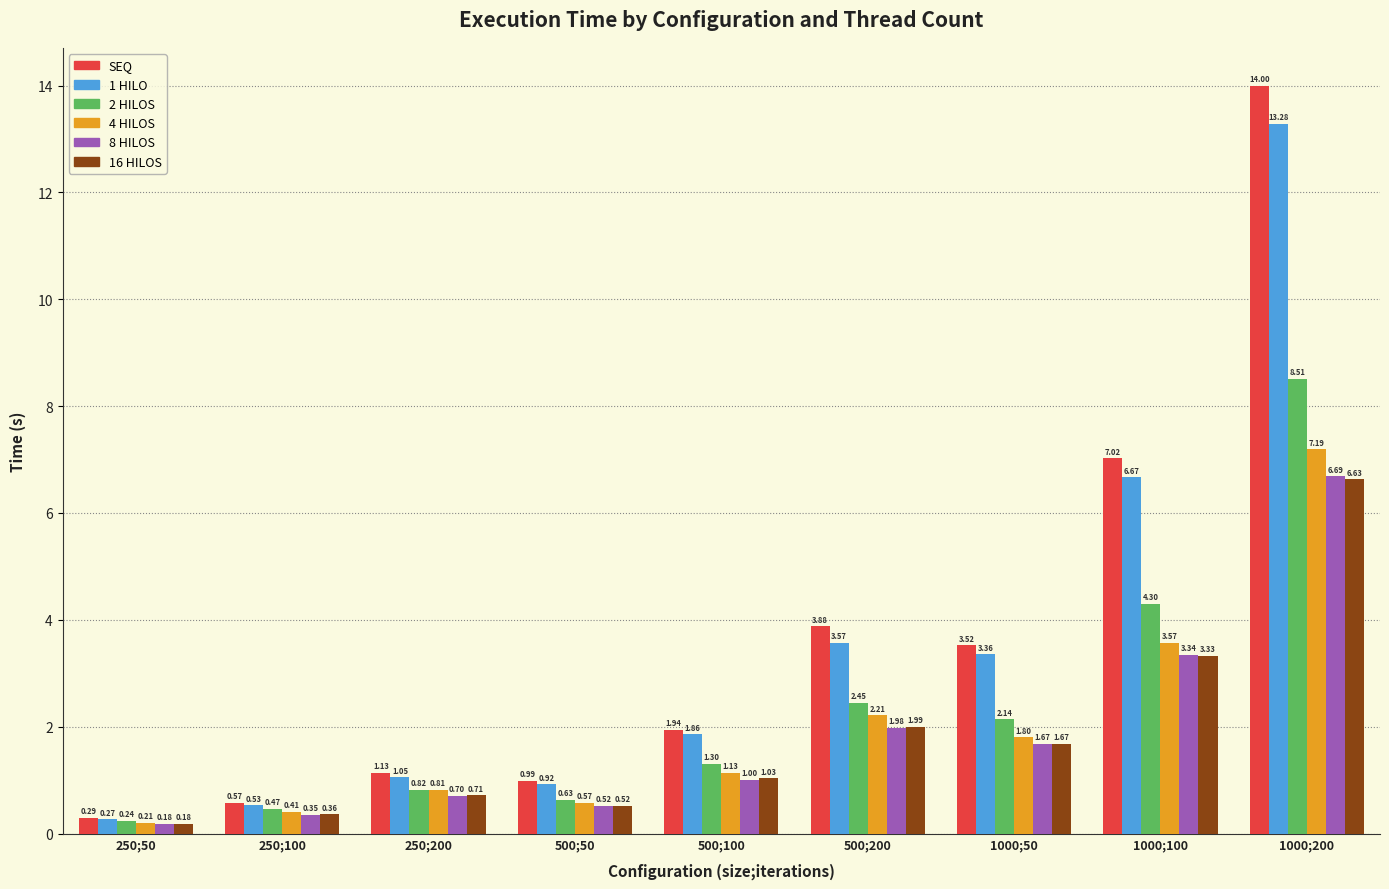

What is the label of the 7th bar from the left?

1000;50